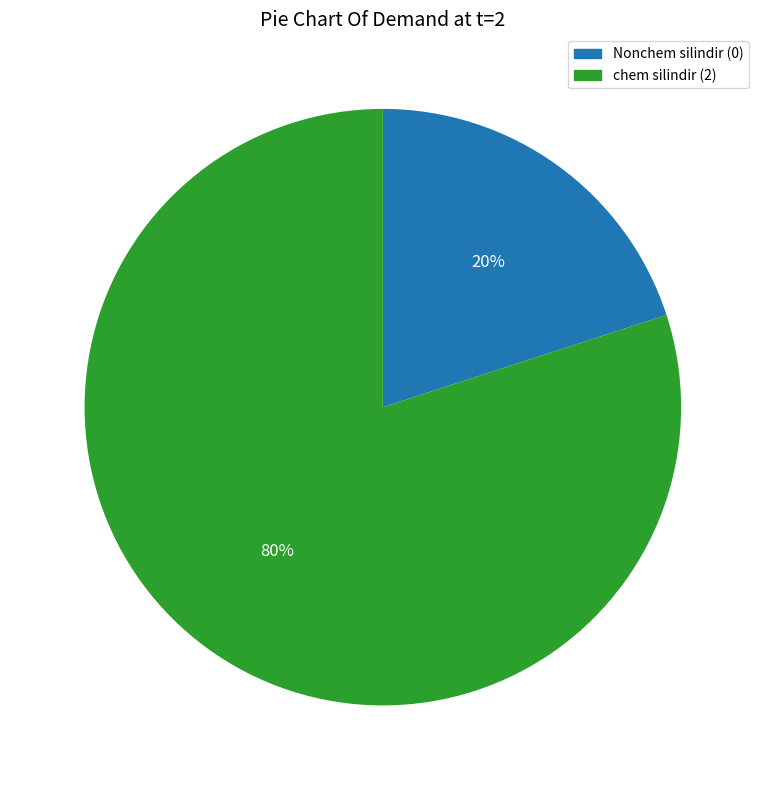

Count the number of slices in the pie.

2